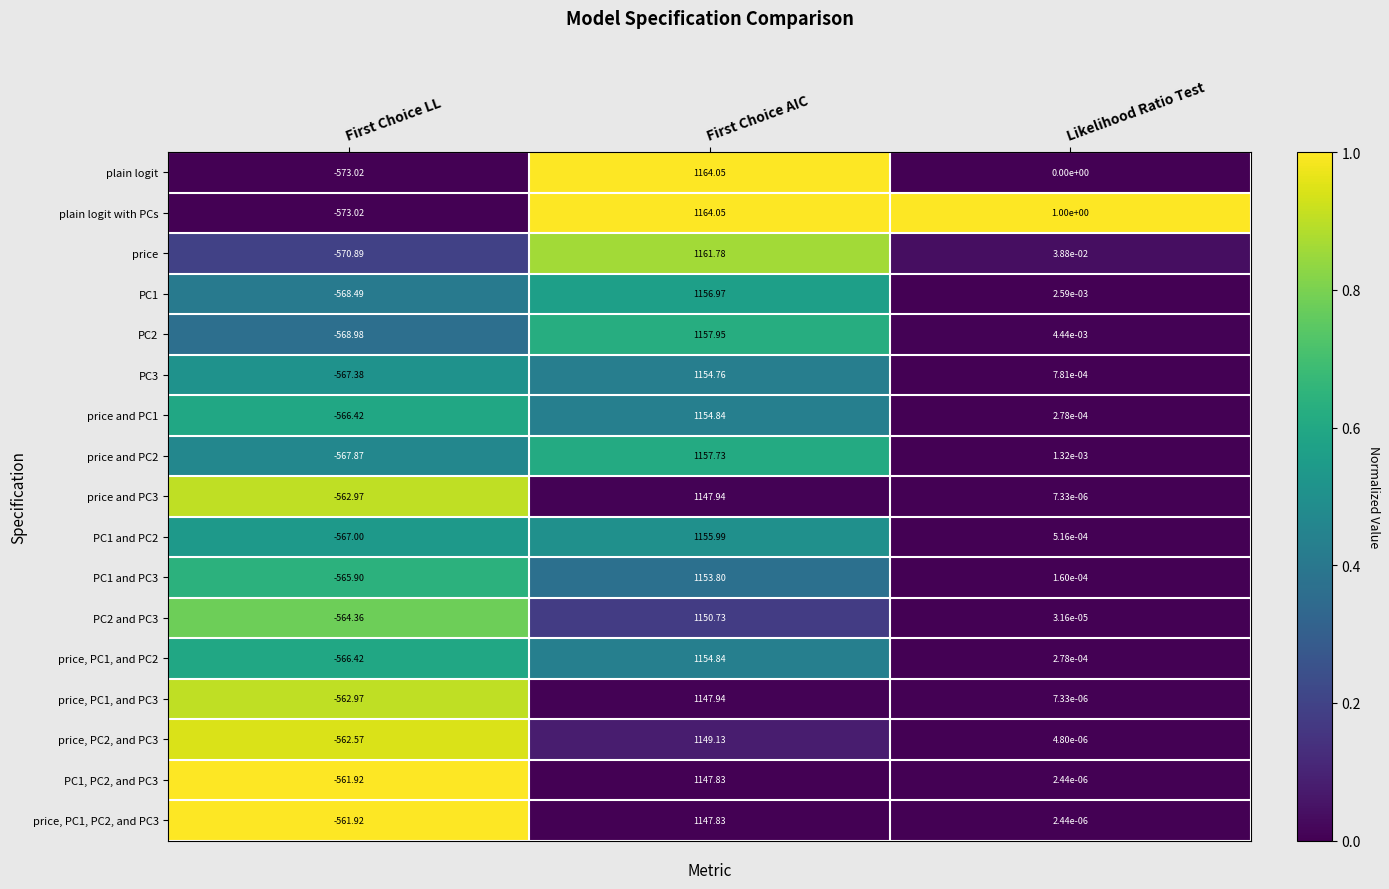

Between First Choice LL and Likelihood Ratio Test, which series saw the biggest shift?

plain logit with PCs